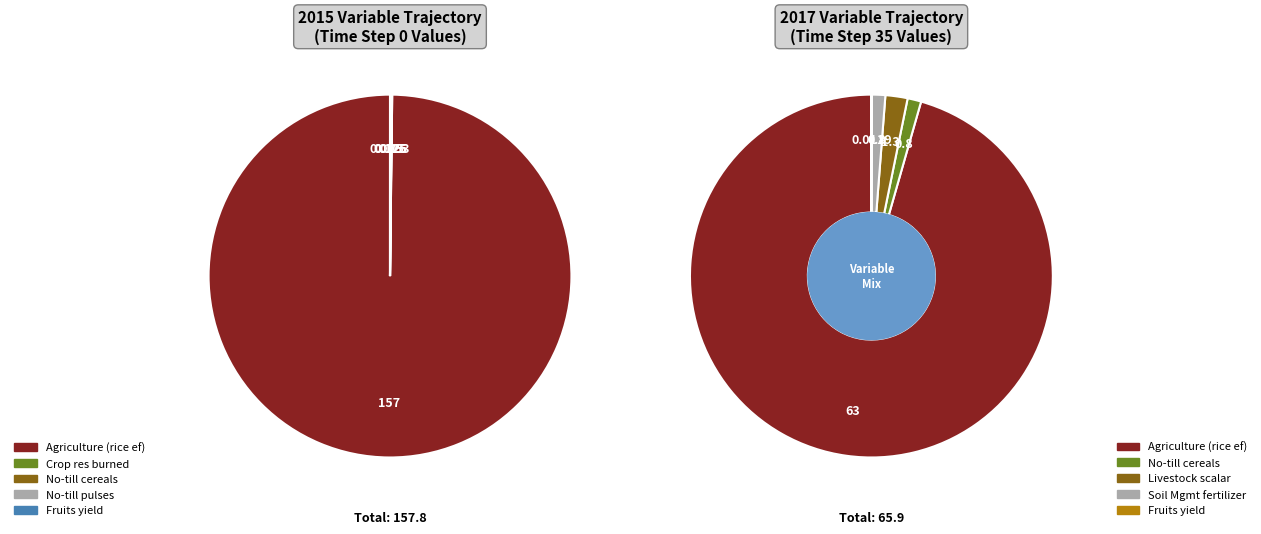

True or false: yf_agrc_bevs_and_spices accounts for 0% of the total.

True